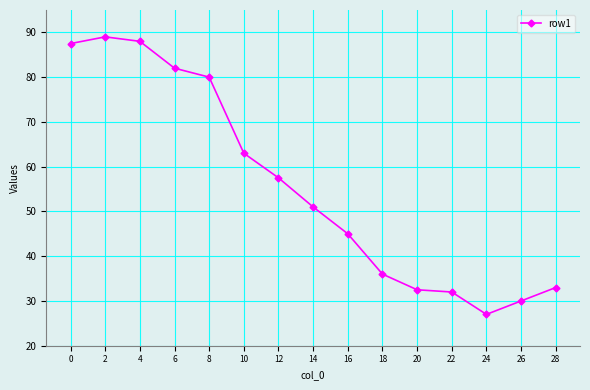

True or false: the data shows 33.0 at 28.

True